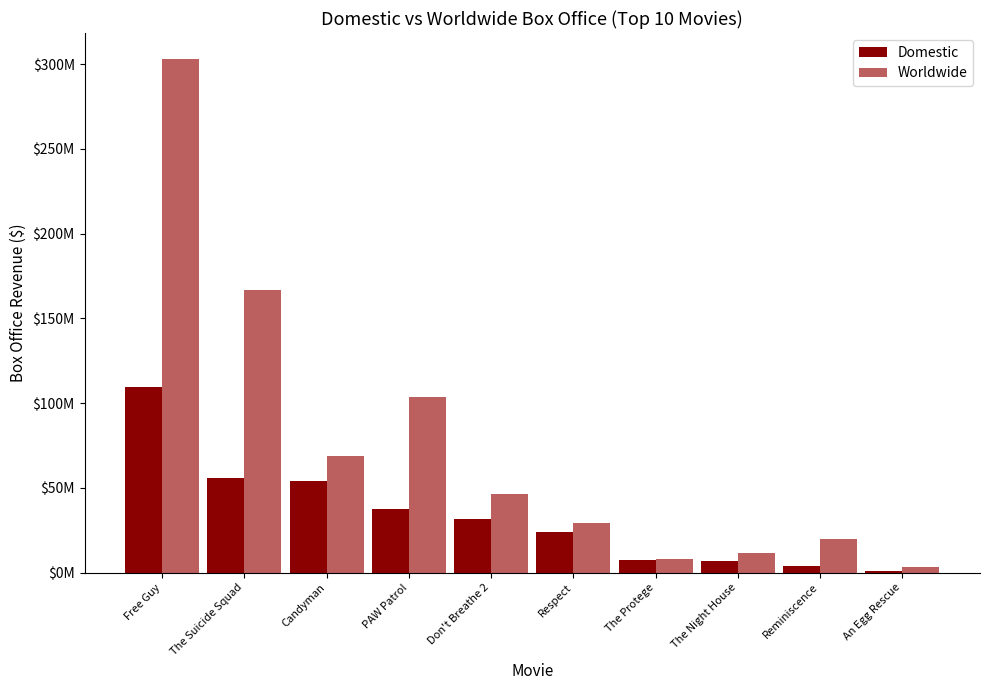

Rank the series by their maximum value, from lowest to highest.

Domestic, Worldwide